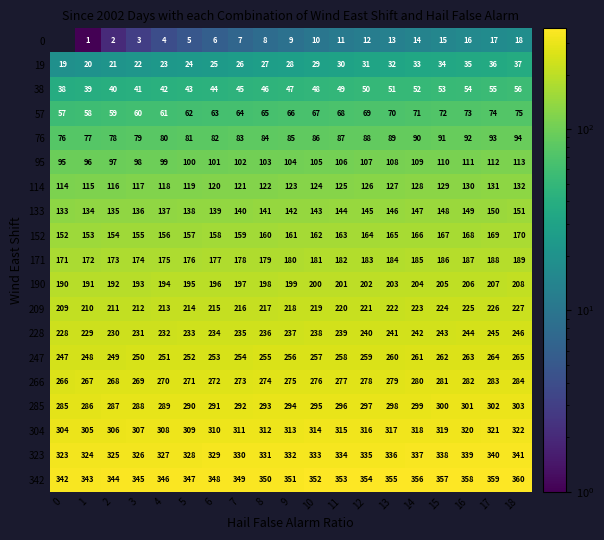

How many distinct data groups are displayed?

19